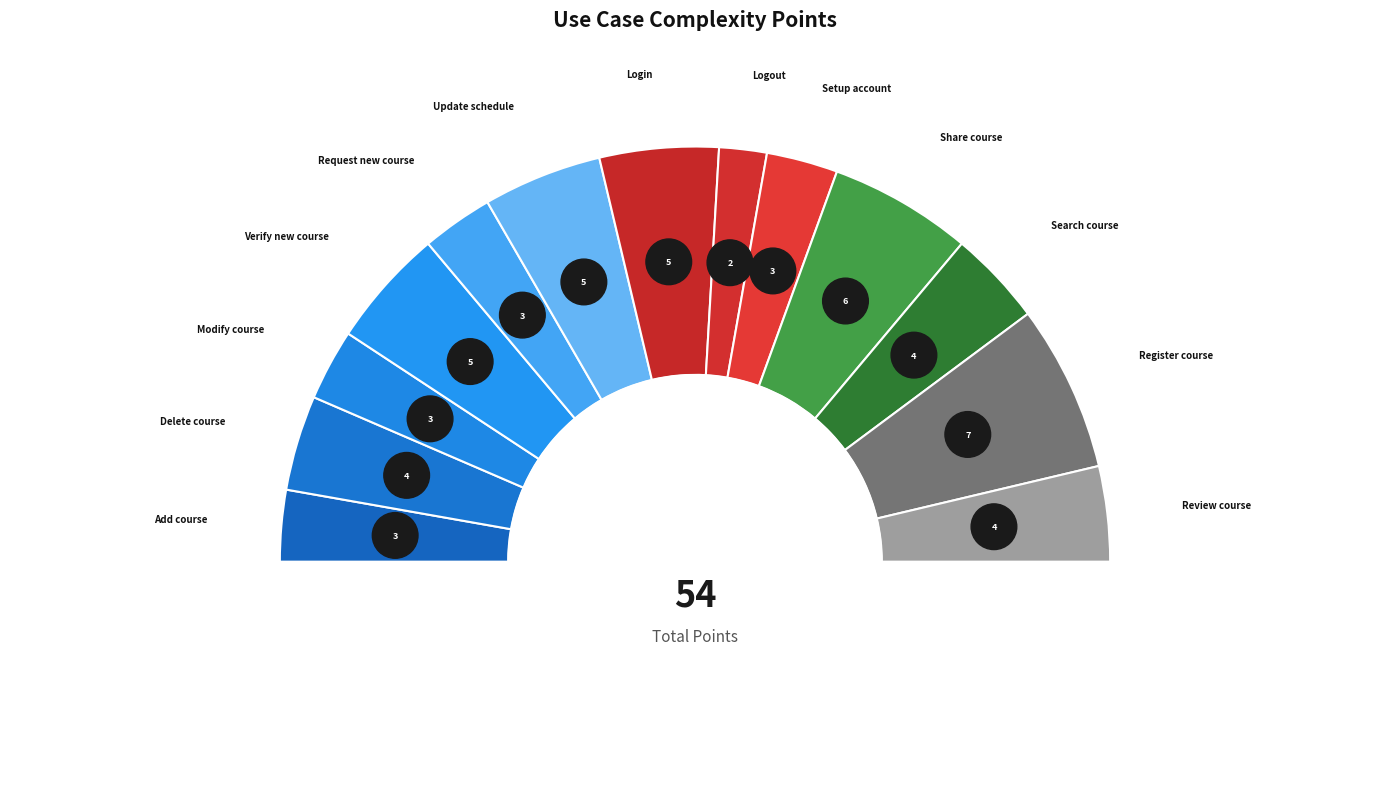

Rank the categories by value from lowest to highest.

Logout, Add course, Modify course, Request new course, Setup account, Delete course, Search course, Review course, Verify new course, Update schedule, Login, Share course, Register course